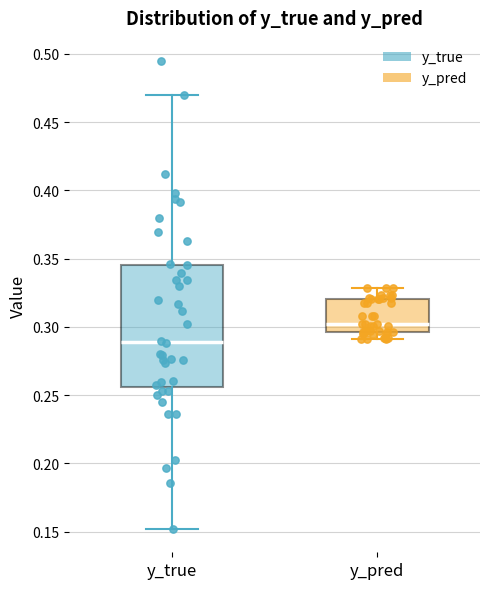

Which box's median line is the highest?

y_pred